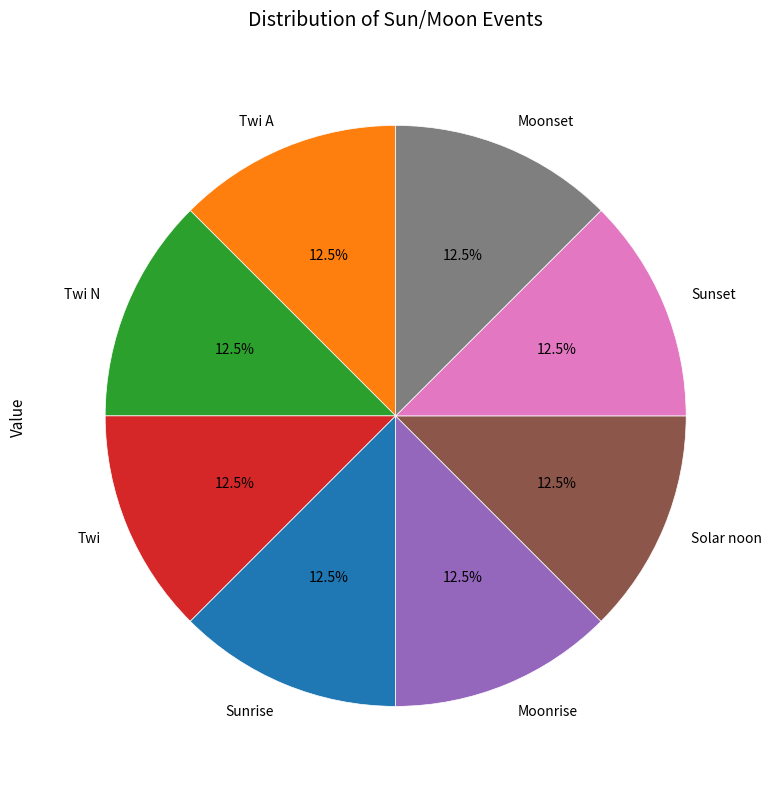

Does any single category account for the majority?

No